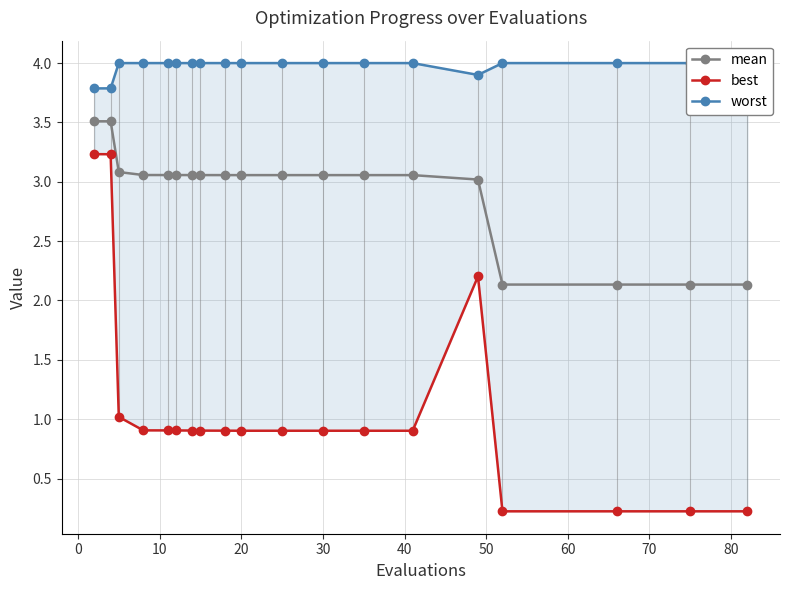

What is the sum of all mean values?

55.3